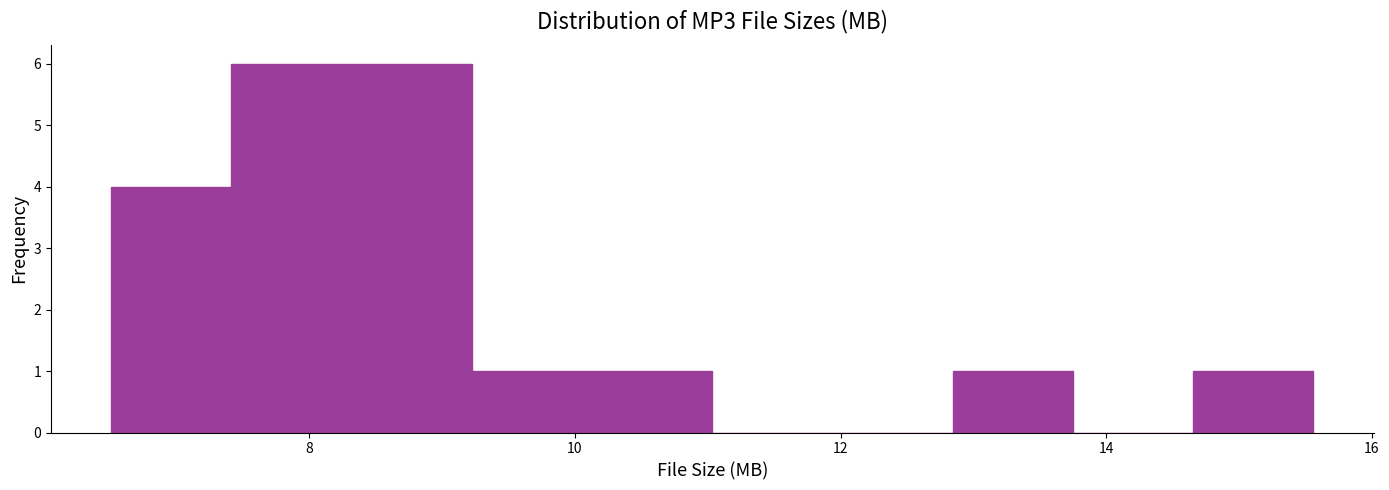

How tall is the bar that spans 14.6 to 15.6 on the x-axis? Neither the bar edges nor the heights are printed on the chart, so give them approximately, as read against the axes.

1